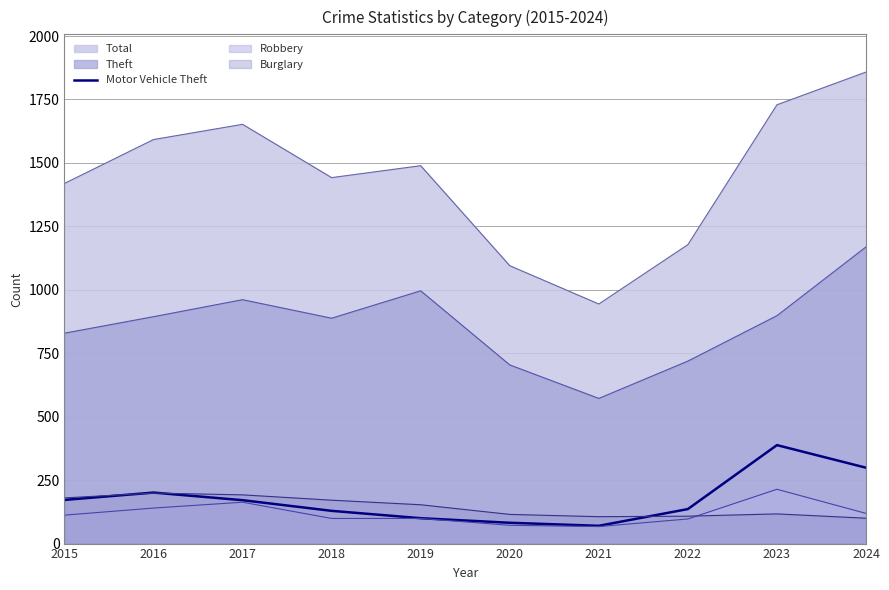

Which series has the largest total across all categories?

Total